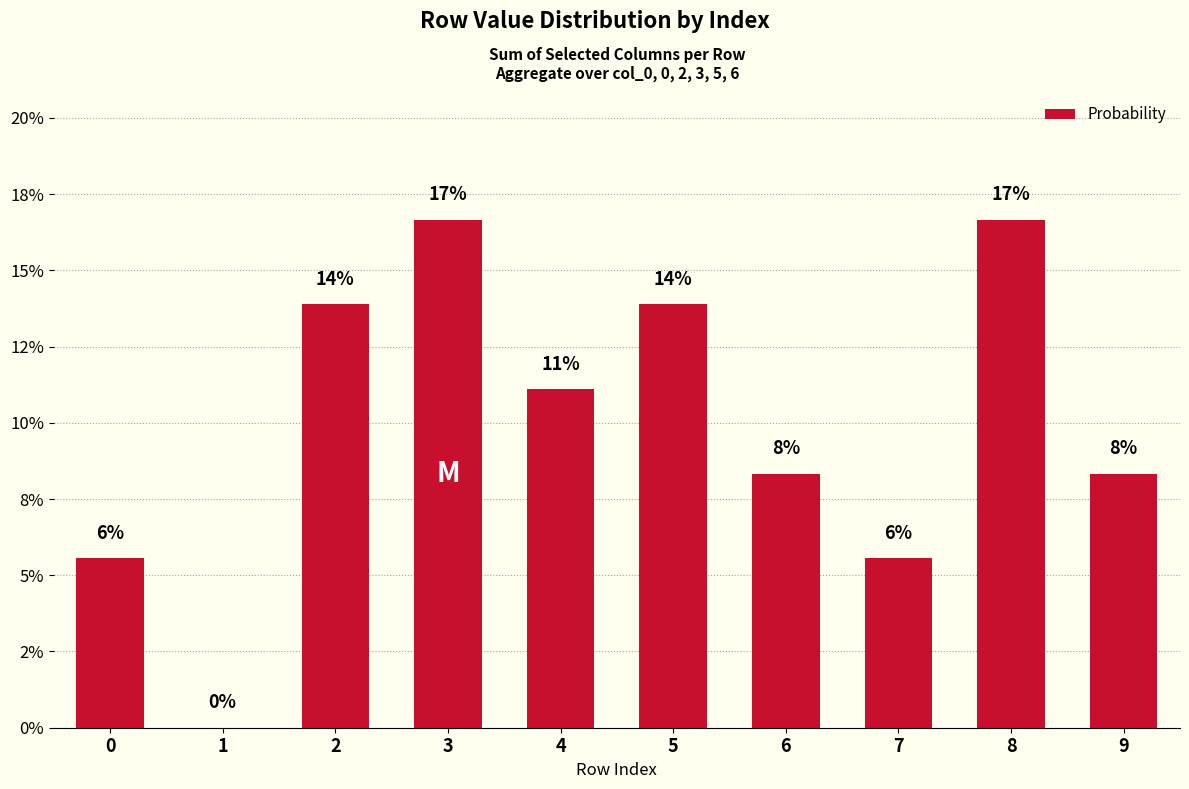

Rank the categories by value from lowest to highest.

1, 0, 7, 6, 9, 4, 2, 5, 3, 8